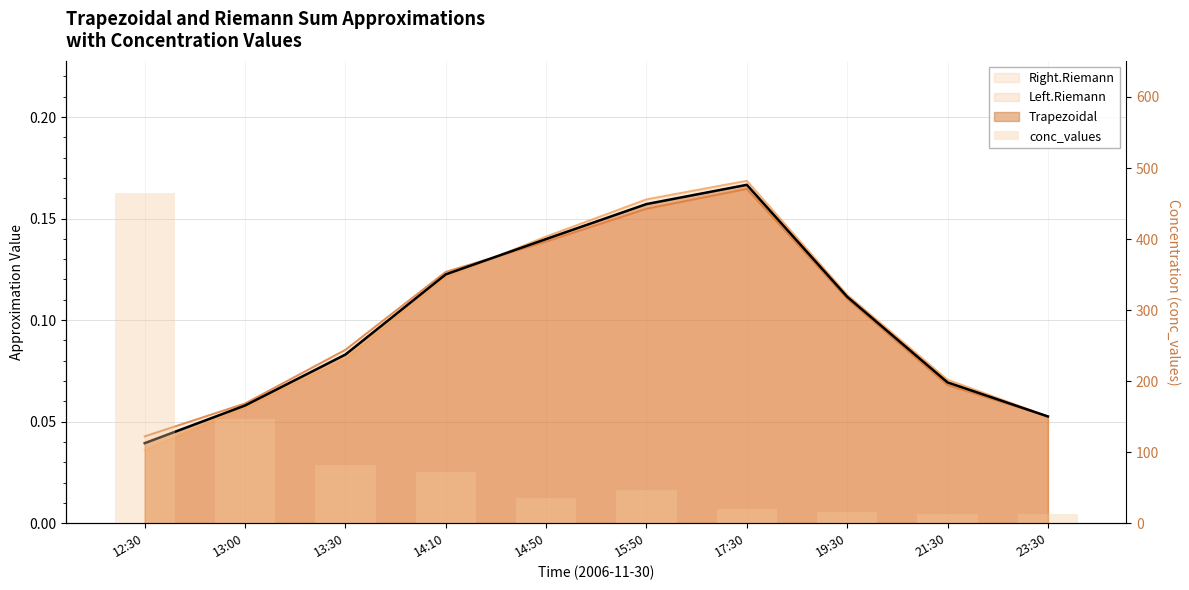

At which label is the value closest to 239?

13:00